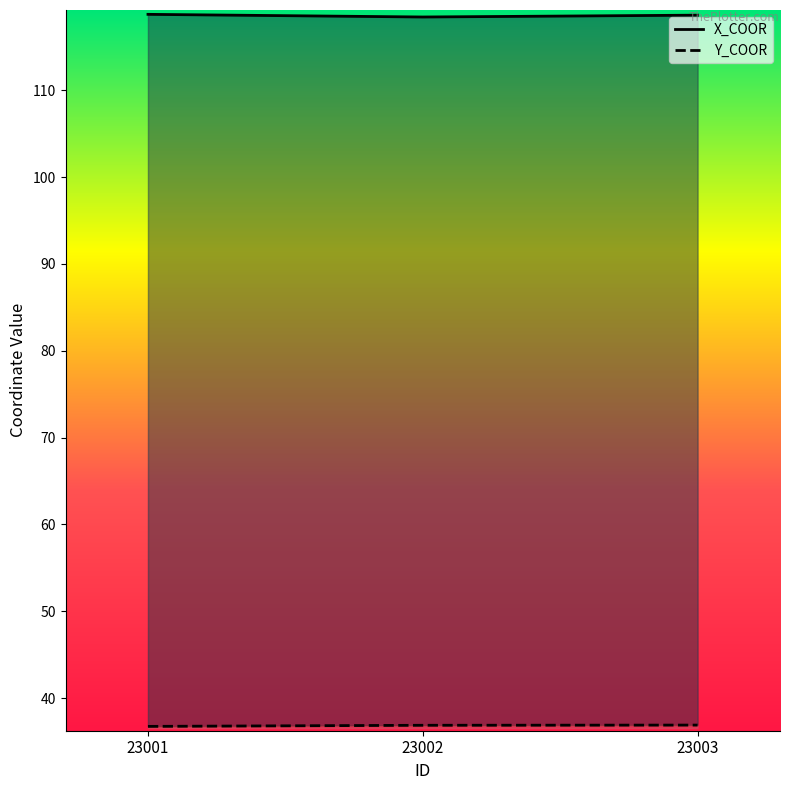

Count the X_COOR values in the range 118 to 119.

3